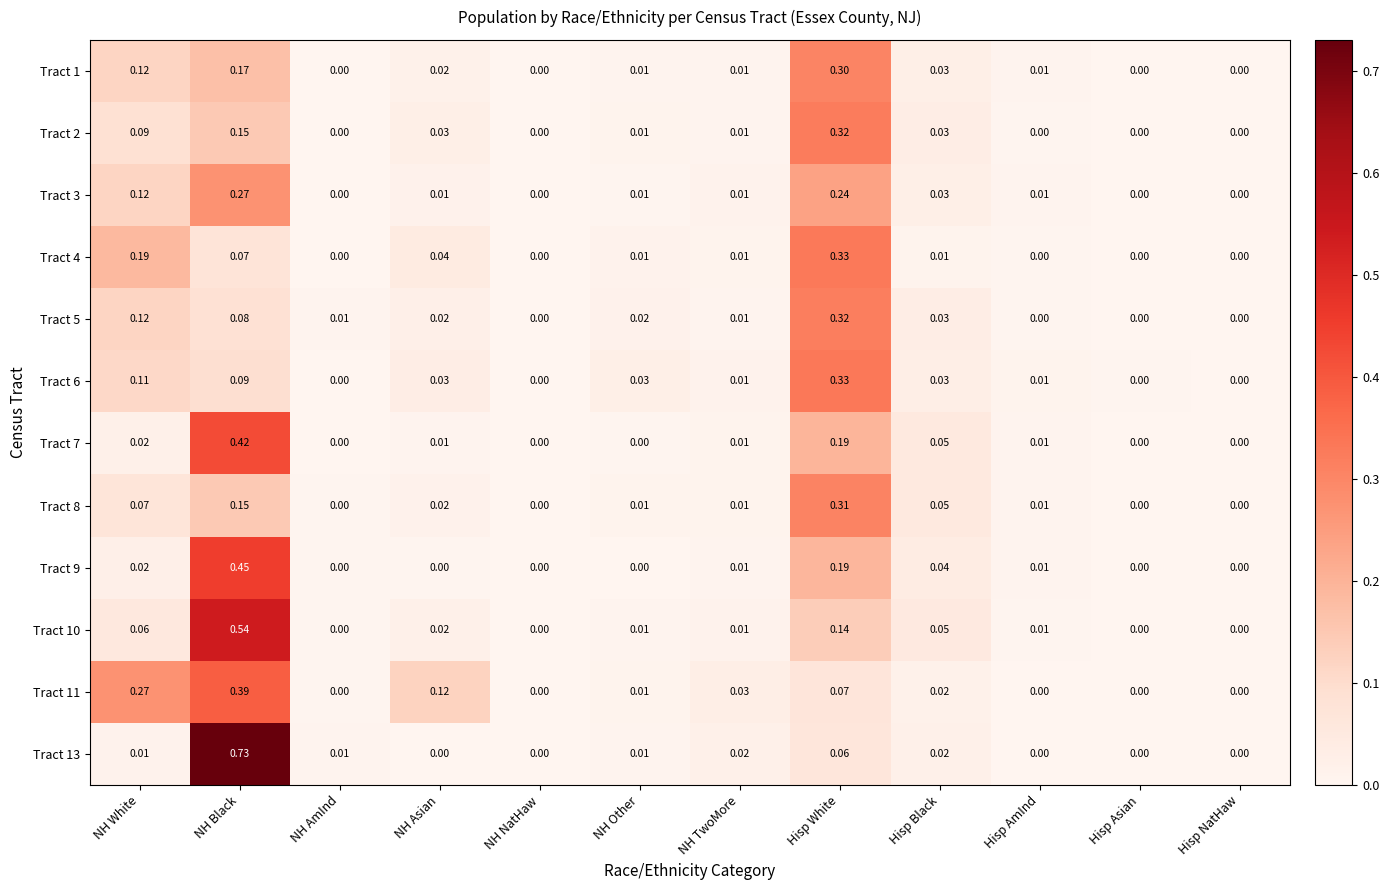

At which category is the sum across all series the highest?

NH Black